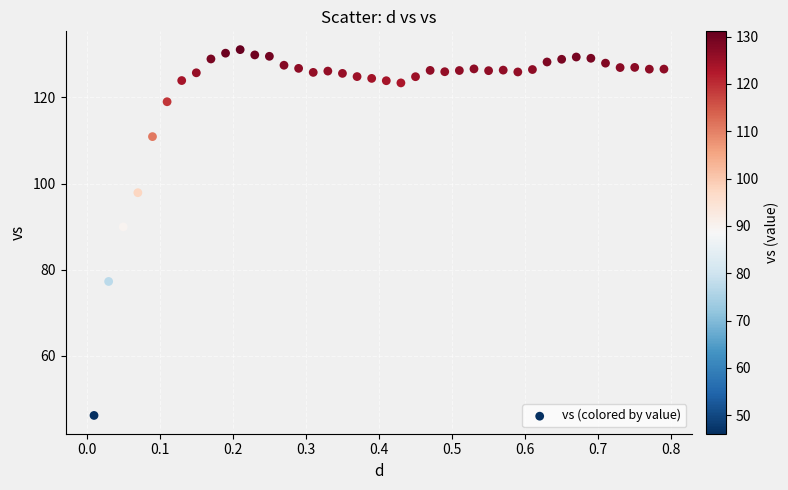

What Y value in the scatter plot is closest to 88?

89.9